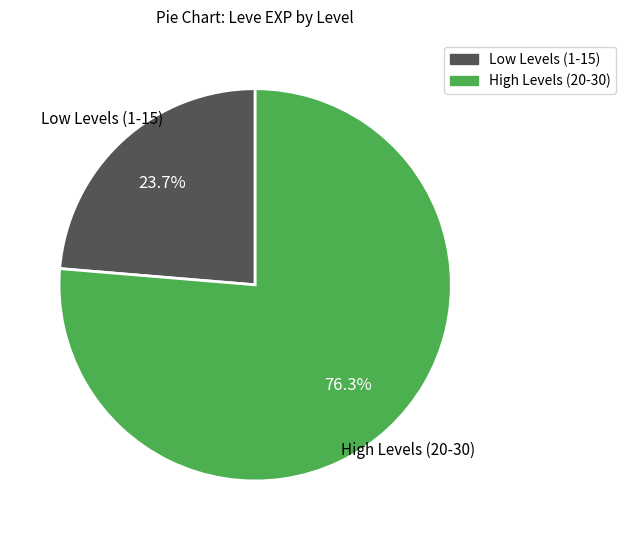

Is there any slice that represents more than half of the pie?

Yes